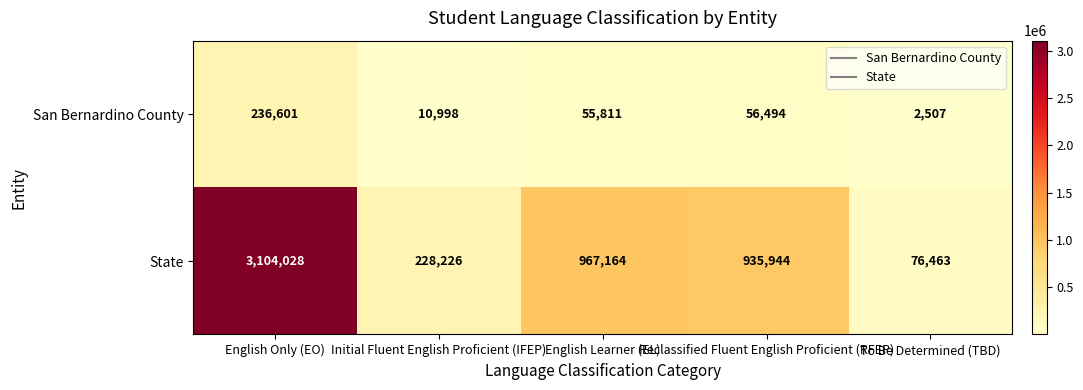

What is the sum of the San Bernardino County values at Initial Fluent English Proficient (IFEP) and English Learner (EL)?

66809